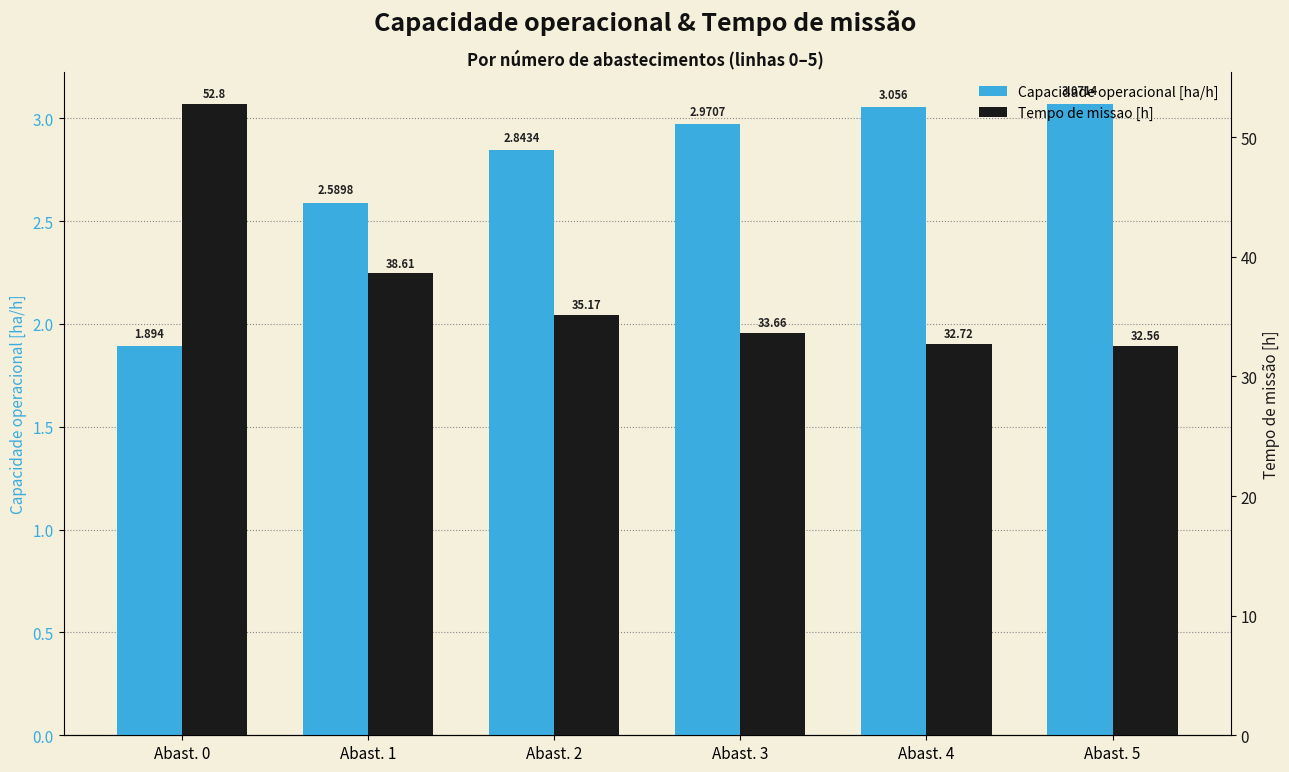

True or false: Capacidade operacional [ha/h] has a value of 2.6 at Abast. 1.

True